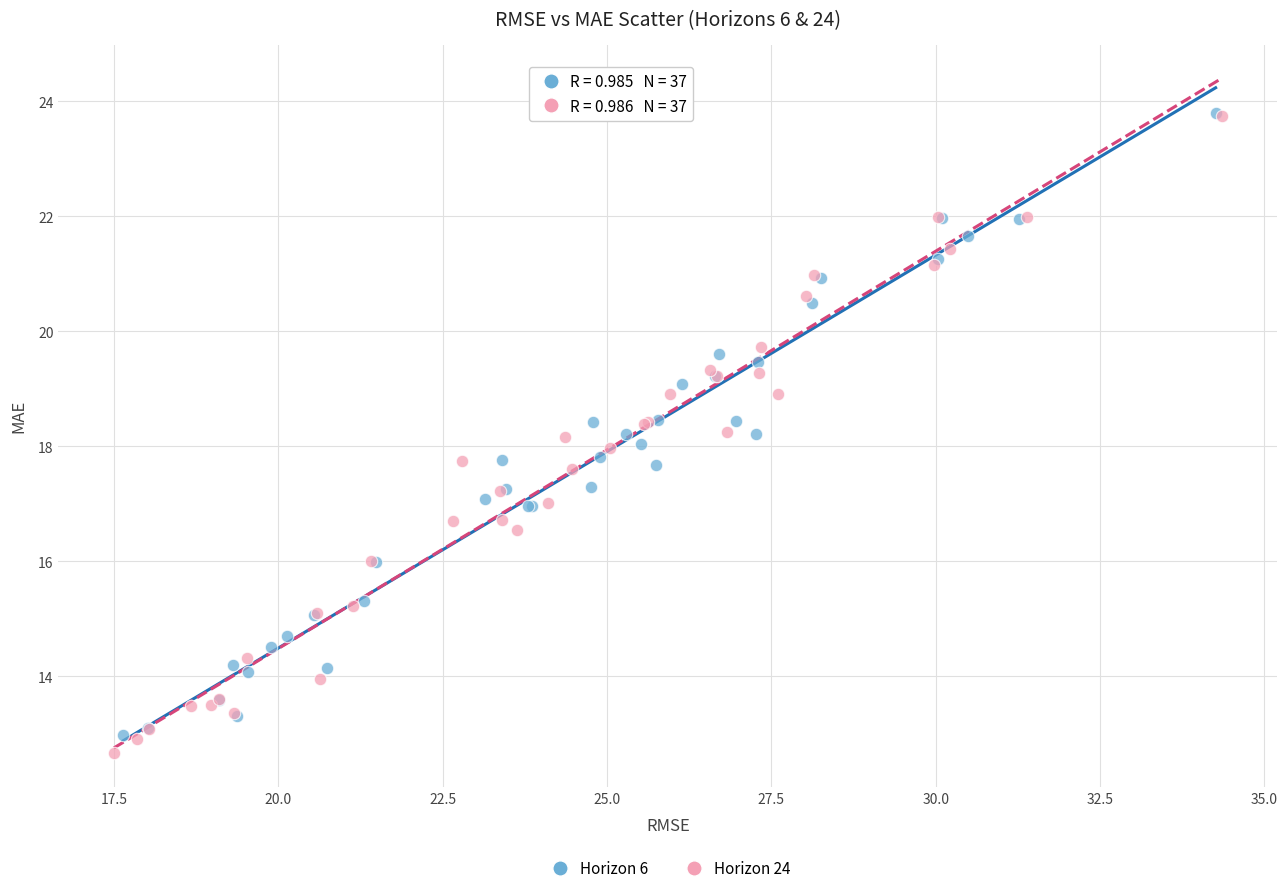

Which series has the widest spread of Y values?

Horizon 24